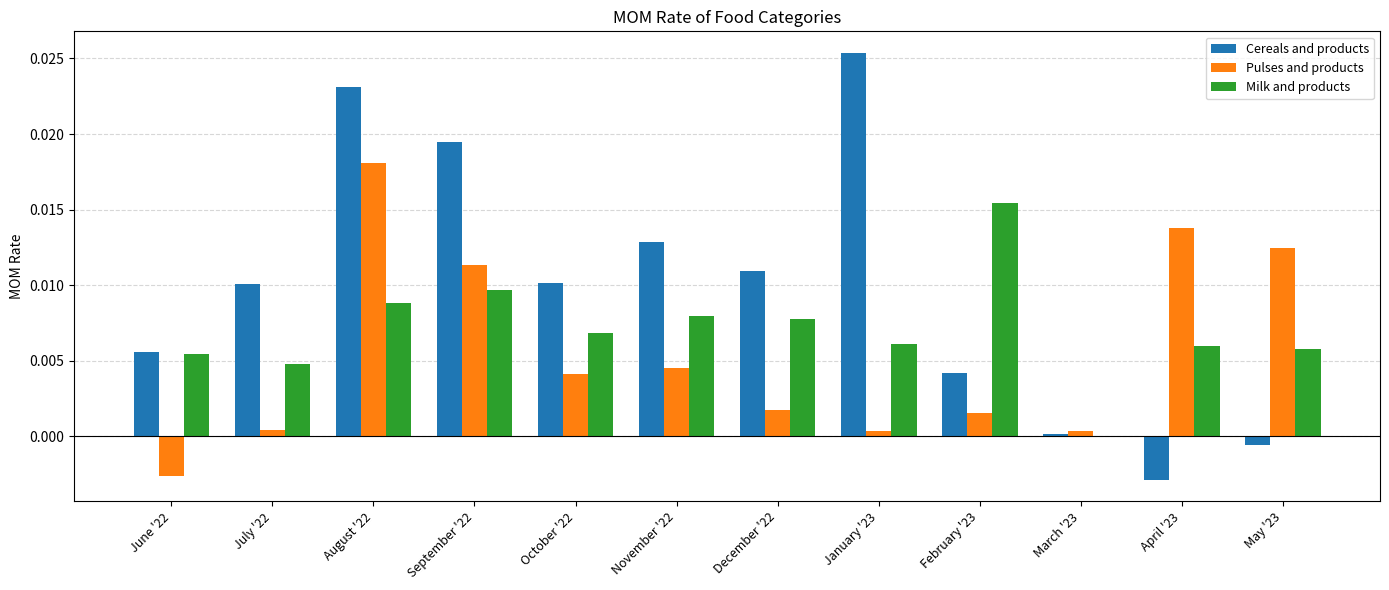

Is it true that Pulses and products equals 0.0 at May '23?

True